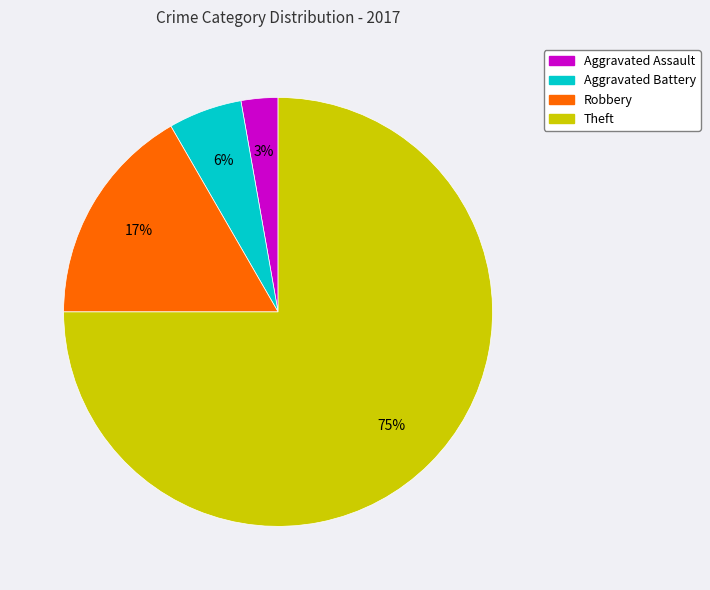

What is the smallest slice in the pie chart?

Aggravated Assault